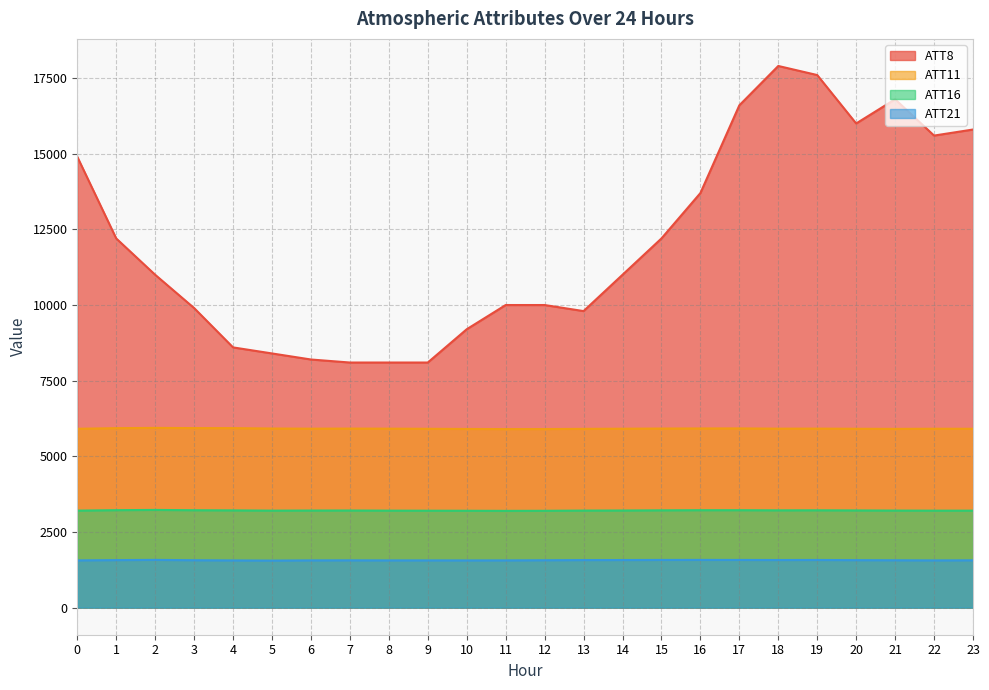

True or false: ATT16 and ATT11 intersect in this chart.

False